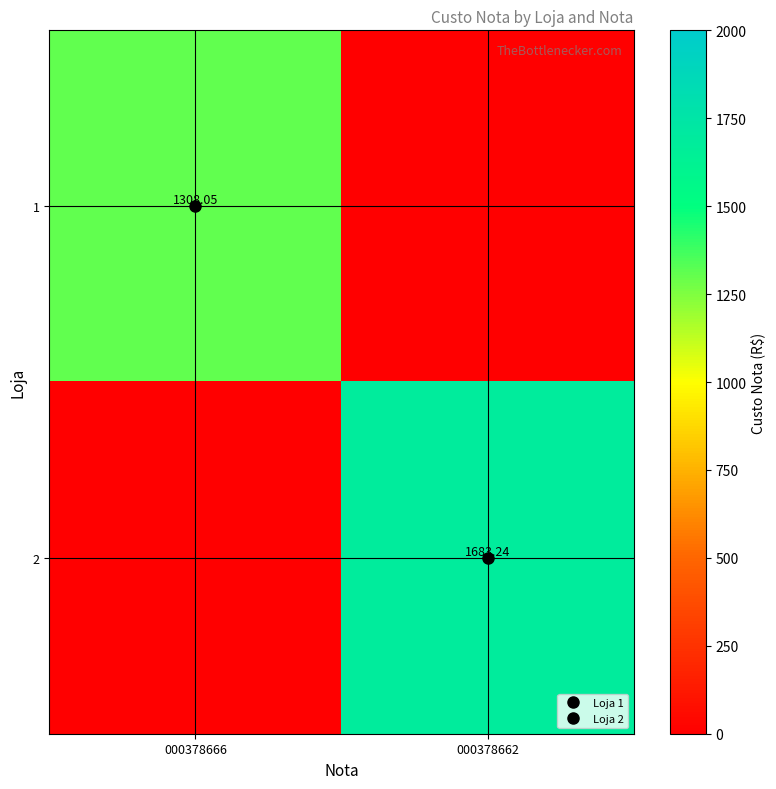

At how many categories does at least one series exceed 1543?

1